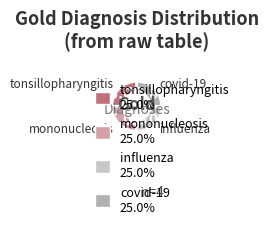

Is there a majority slice in this chart?

No